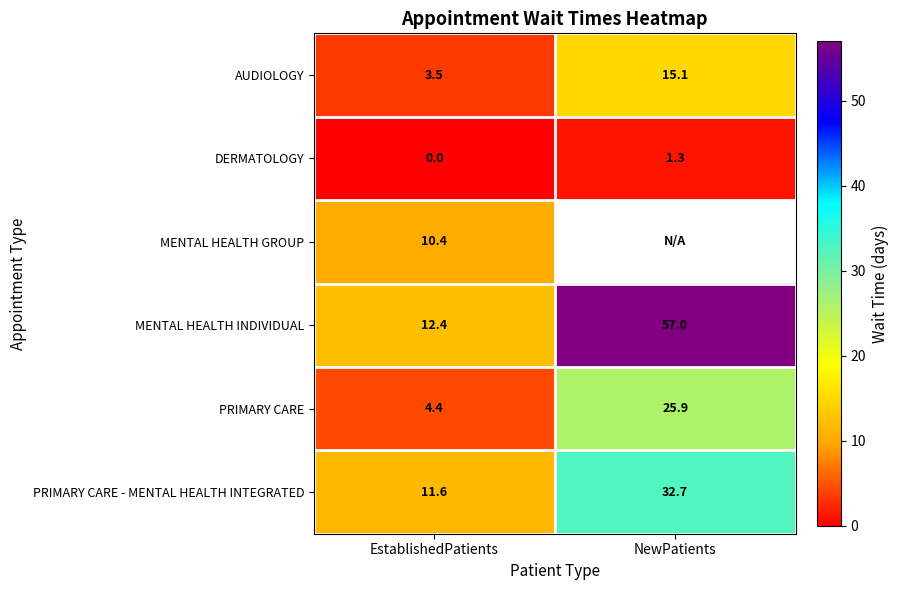

Read the PRIMARY CARE - MENTAL HEALTH INTEGRATED value at EstablishedPatients.

11.6